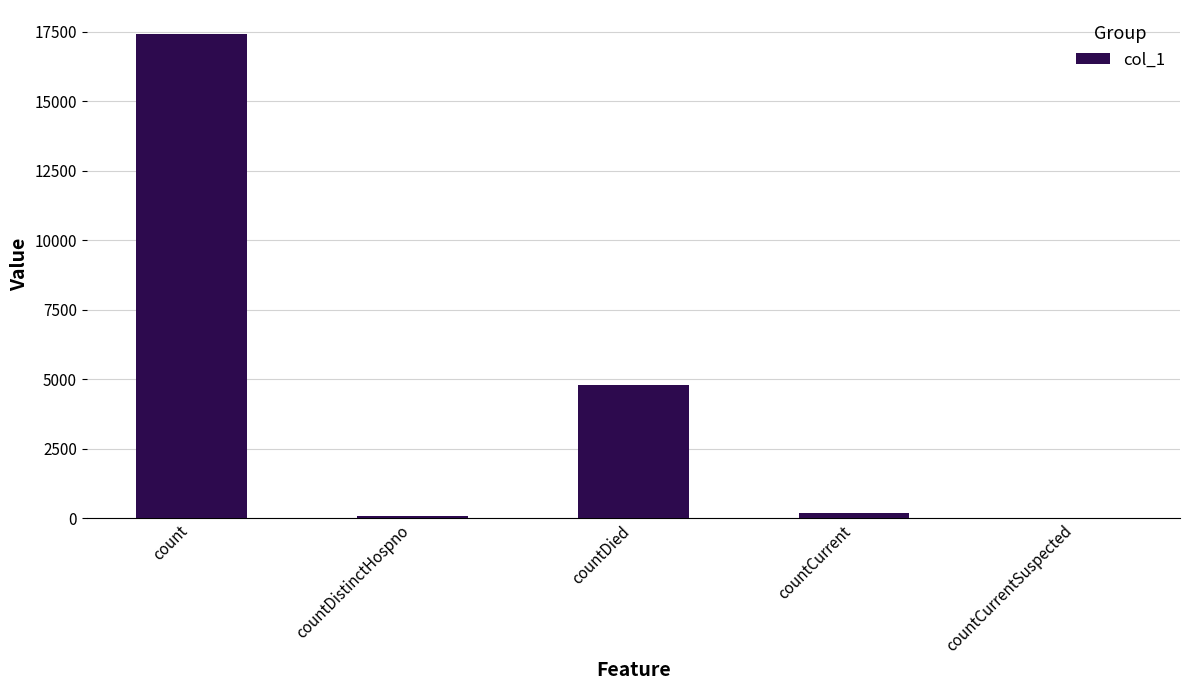

What is the change in value from countCurrent to countCurrentSuspected?

-177